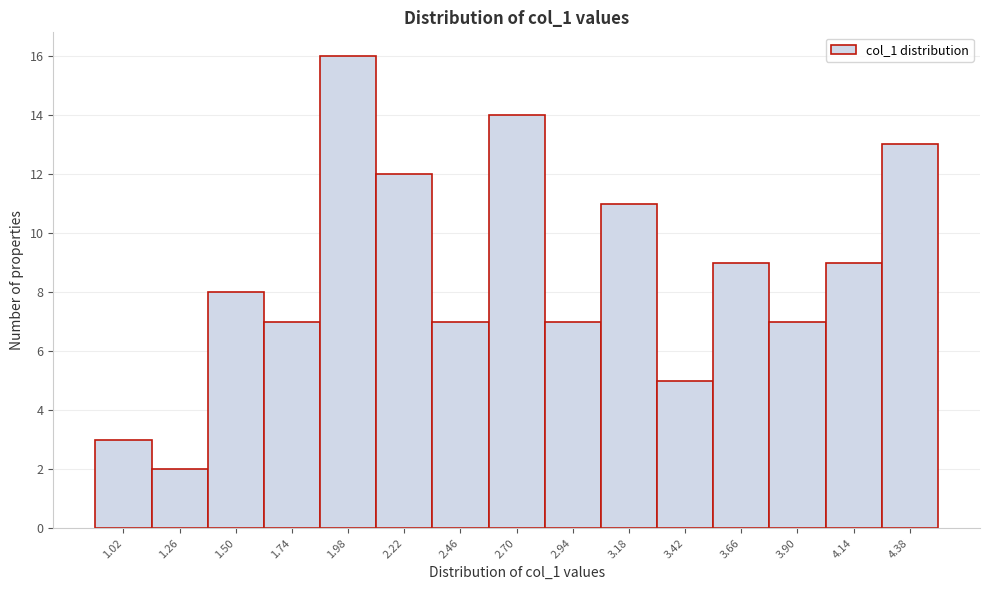

What is the height of the bar covering 4.26 to 4.50 on the x-axis? Neither the bar edges nor the heights are printed on the chart, so give them approximately, as read against the axes.

13